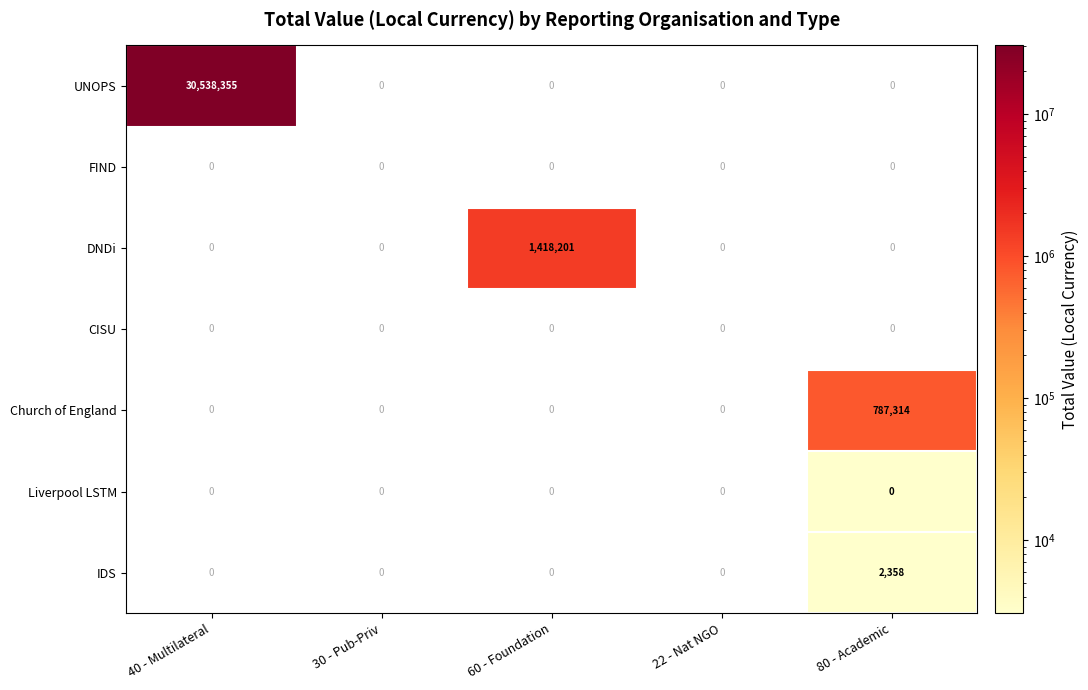

True or false: CISU has a value of 0 at 40 - Multilateral.

True